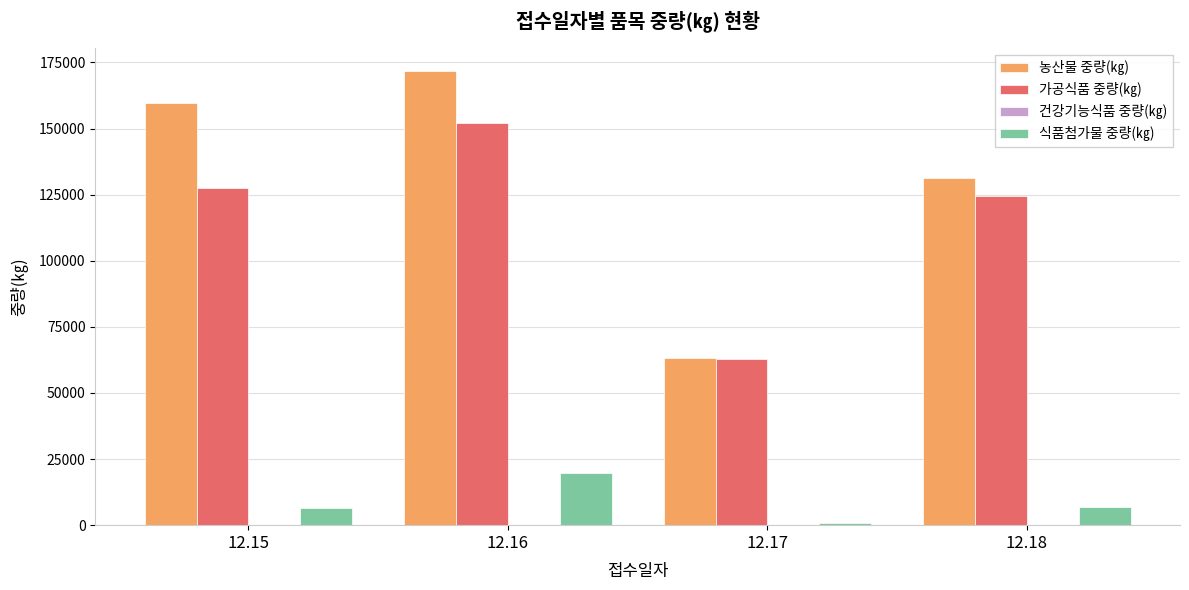

Read the 가공식품 중량(㎏) value at 12.15.

127685.0